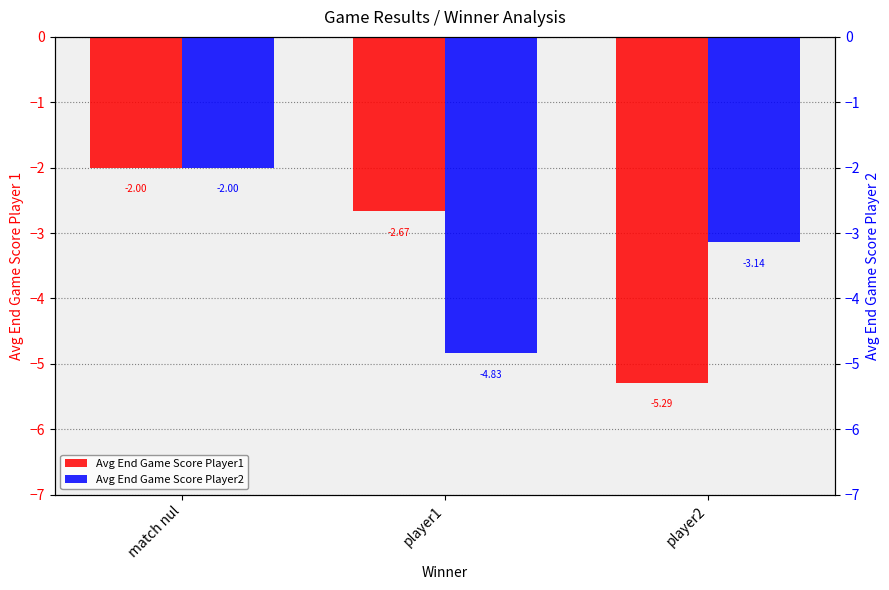

True or false: Avg End Game Score Player1 has a value of -1.1 at player1.

False